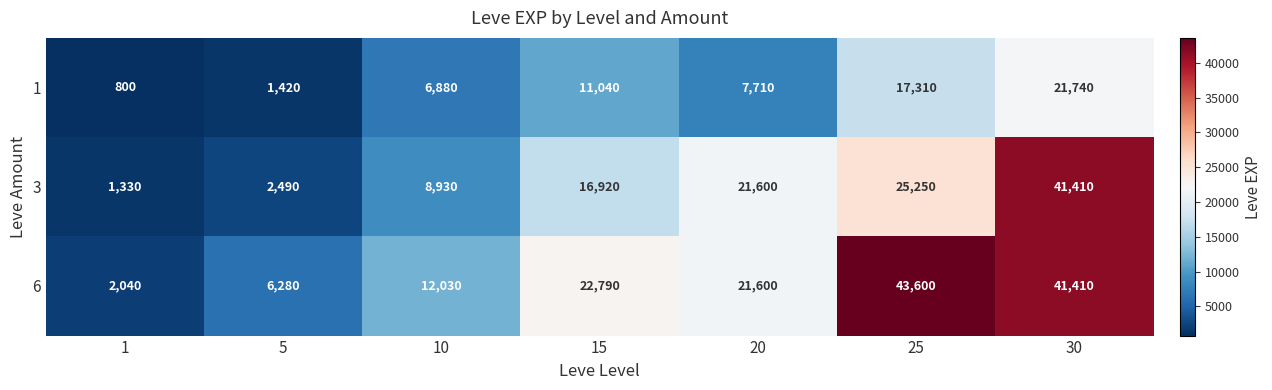

Count the number of data series in this chart.

3